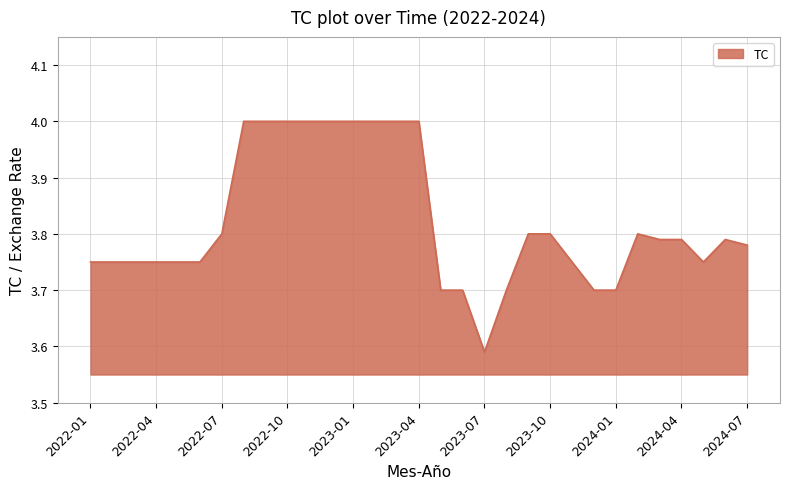

What is the greatest value displayed?

4.0